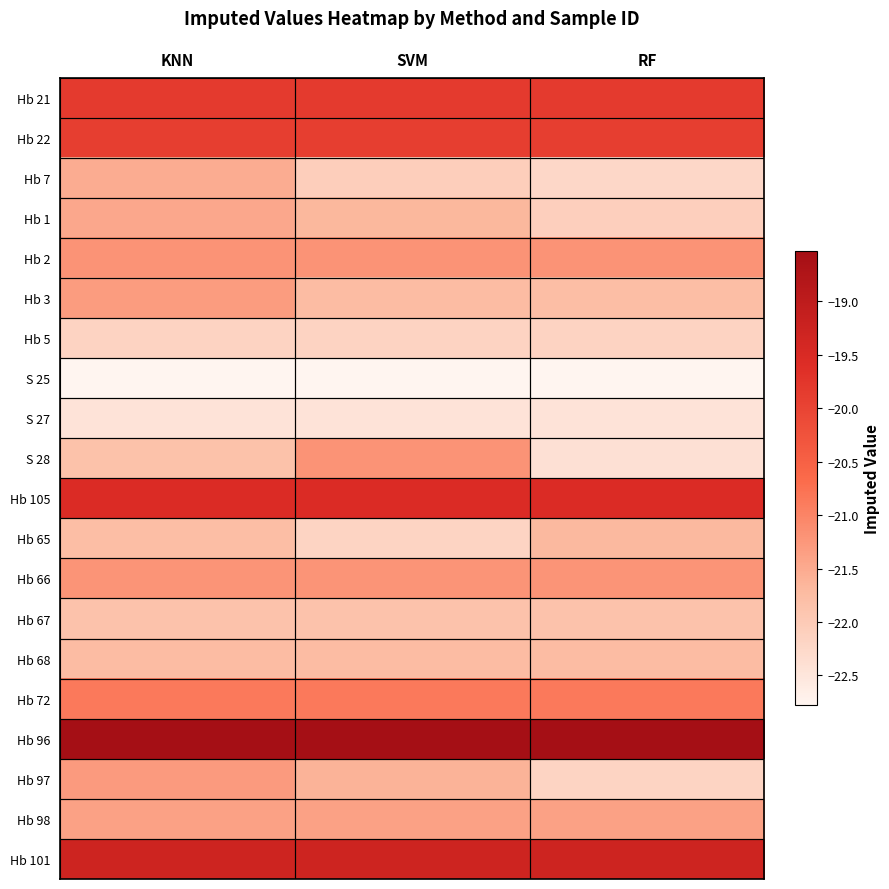

Reading right to left, list all the values displayed in this chart.

Hb 21: RF=-19.8	SVM=-19.8	KNN=-19.8
Hb 22: RF=-19.9	SVM=-19.9	KNN=-19.9
Hb 7: RF=-22.2	SVM=-22.1	KNN=-21.5
Hb 1: RF=-22.1	SVM=-21.7	KNN=-21.5
Hb 2: RF=-21.2	SVM=-21.2	KNN=-21.2
Hb 3: RF=-21.8	SVM=-21.7	KNN=-21.3
Hb 5: RF=-22.1	SVM=-22.1	KNN=-22.1
S 25: RF=-22.8	SVM=-22.8	KNN=-22.8
S 27: RF=-22.4	SVM=-22.4	KNN=-22.4
S 28: RF=-22.4	SVM=-21.2	KNN=-21.8
Hb 105: RF=-19.6	SVM=-19.6	KNN=-19.6
Hb 65: RF=-21.7	SVM=-22.2	KNN=-21.8
Hb 66: RF=-21.2	SVM=-21.2	KNN=-21.2
Hb 67: RF=-21.9	SVM=-21.9	KNN=-21.9
Hb 68: RF=-21.7	SVM=-21.7	KNN=-21.7
Hb 72: RF=-20.9	SVM=-20.9	KNN=-20.9
Hb 96: RF=-18.5	SVM=-18.5	KNN=-18.5
Hb 97: RF=-22.2	SVM=-21.6	KNN=-21.3
Hb 98: RF=-21.4	SVM=-21.4	KNN=-21.4
Hb 101: RF=-19.3	SVM=-19.3	KNN=-19.3